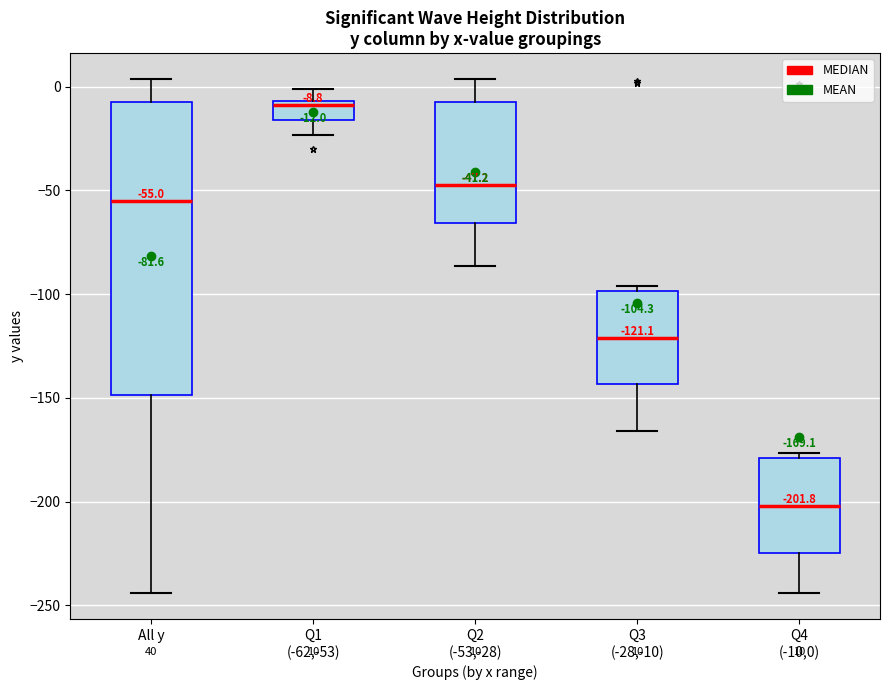

Which box has the lowest median line?

Q4 (-10,0)